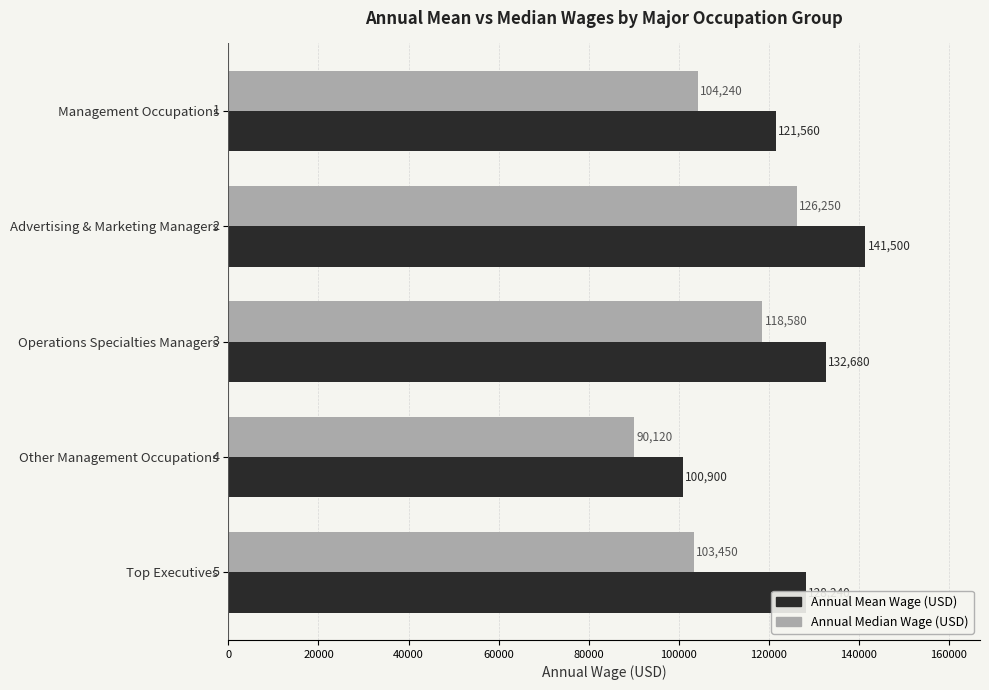

Which series has the widest spread of values?

Annual Mean Wage (USD)